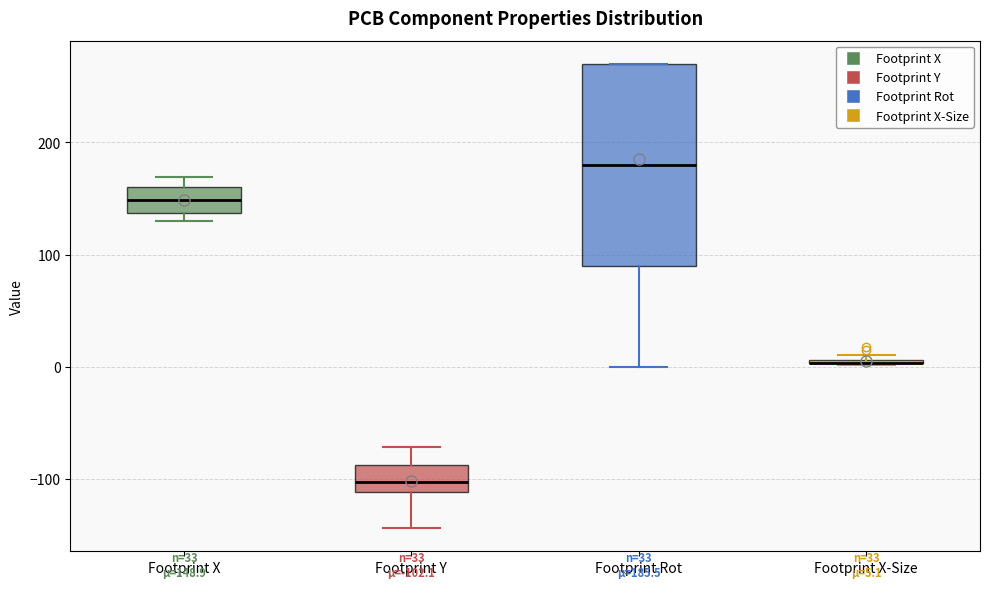

Comparing the boxes themselves (not the whiskers), which one is the tallest?

Footprint Rot